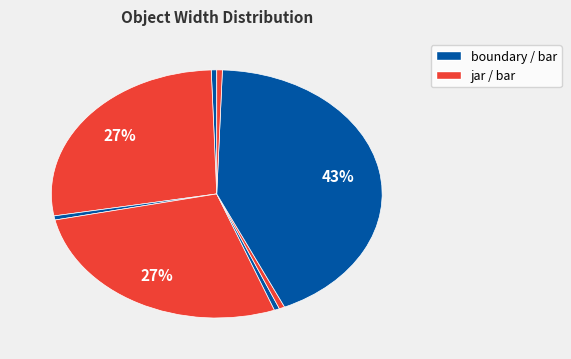

To the nearest percent, what is the average slice percentage?

12%